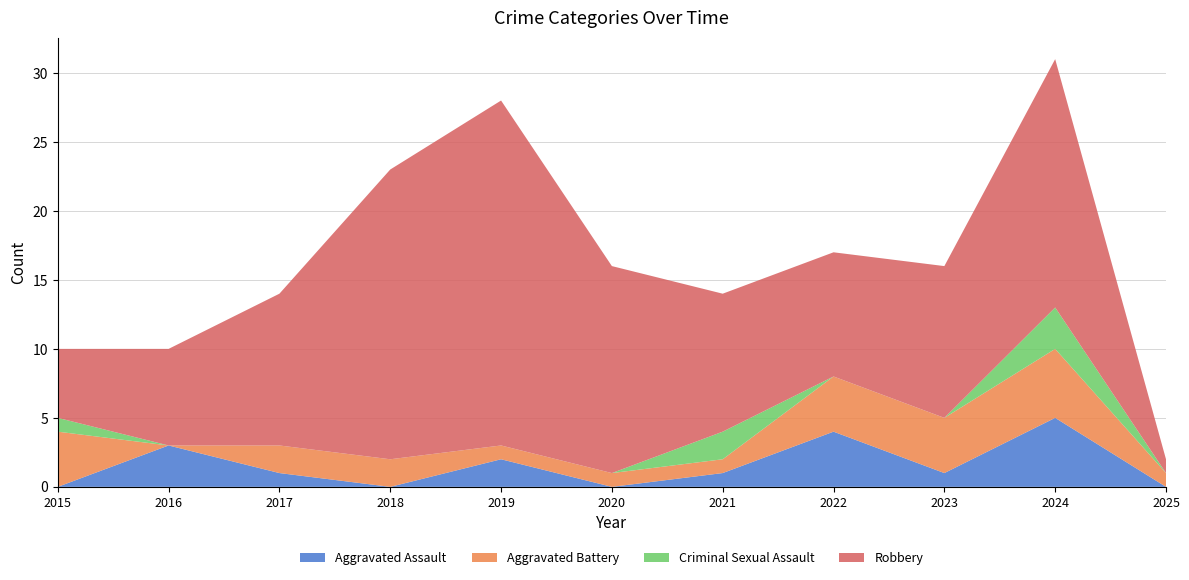

Reading left to right, transcribe all the data shown in this chart.

Aggravated Assault: 2015=0	2016=3	2017=1	2018=0	2019=2	2020=0	2021=1	2022=4	2023=1	2024=5	2025=0
Aggravated Battery: 2015=4	2016=0	2017=2	2018=2	2019=1	2020=1	2021=1	2022=4	2023=4	2024=5	2025=1
Criminal Sexual Assault: 2015=1	2016=0	2017=0	2018=0	2019=0	2020=0	2021=2	2022=0	2023=0	2024=3	2025=0
Robbery: 2015=5	2016=7	2017=11	2018=21	2019=25	2020=15	2021=10	2022=9	2023=11	2024=18	2025=1